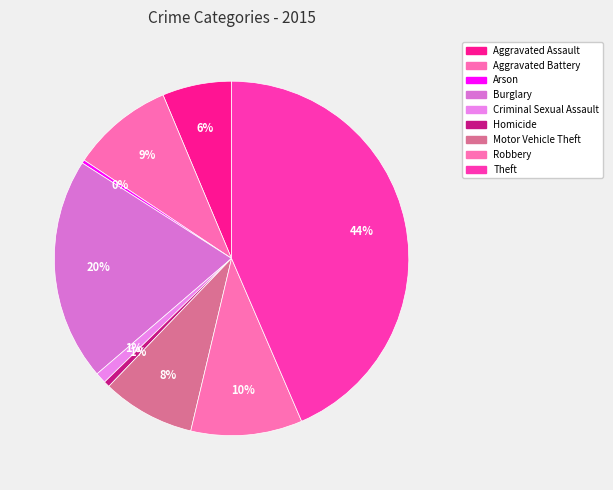

What percentage is the Motor Vehicle Theft slice, to the nearest percent?

8%